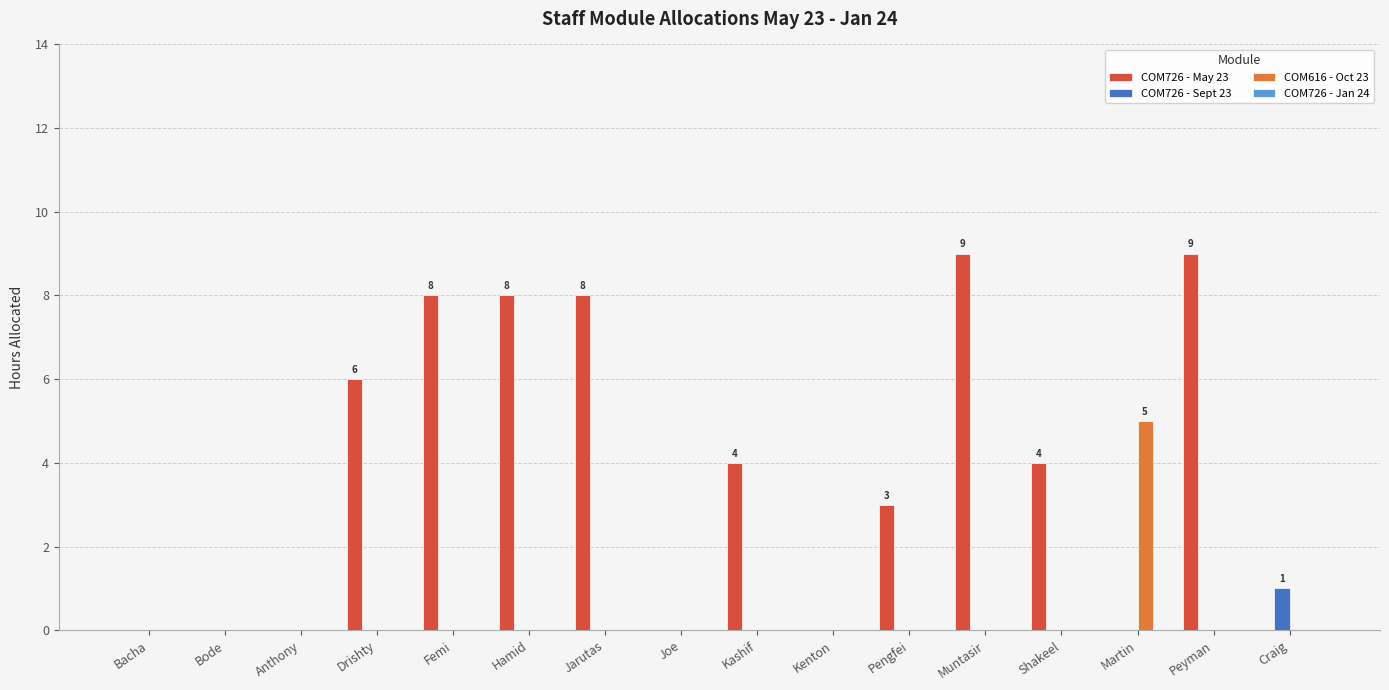

Which series has the widest spread of values?

COM726 - May 23